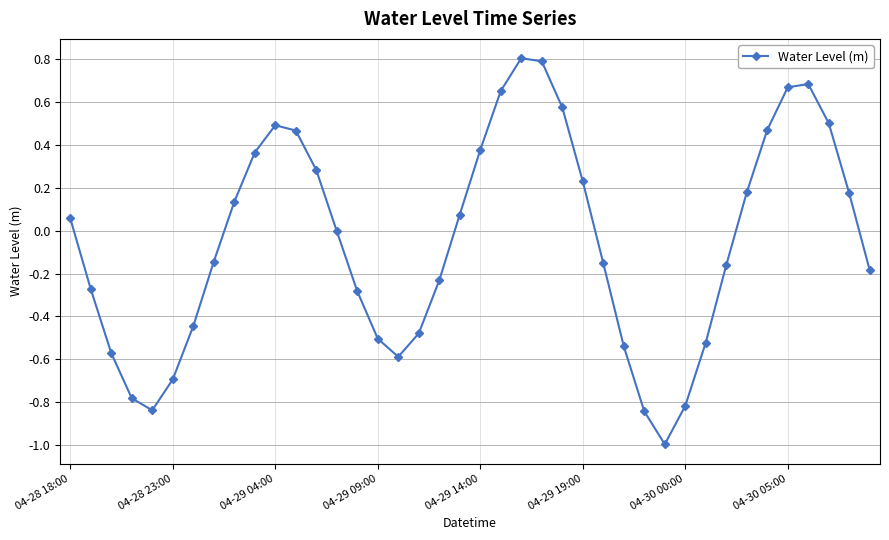

How many interior local peaks (higher than both neighbors) does the data have?

3